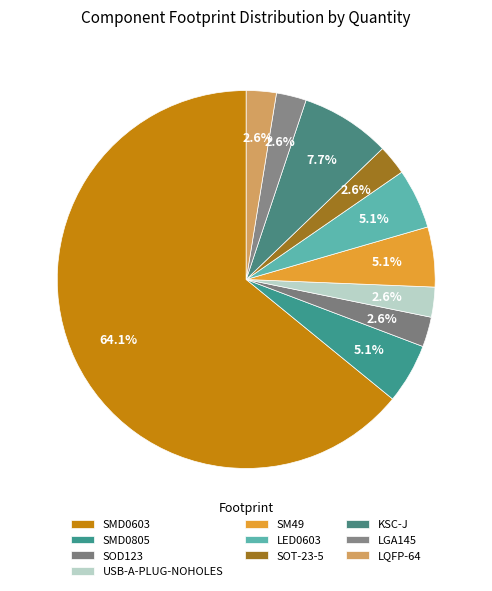

Count the number of slices in the pie.

10